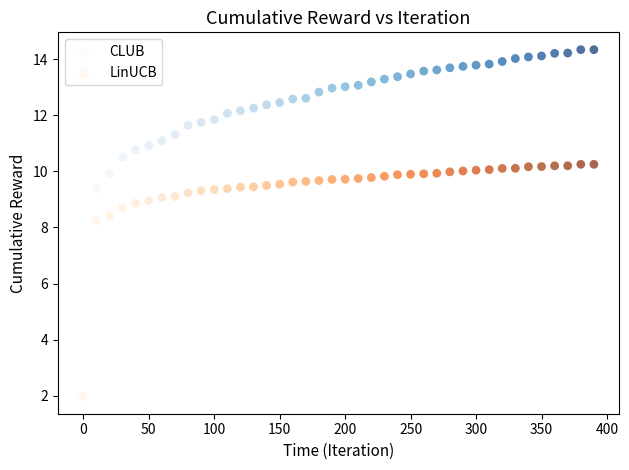

Which series has the widest spread of Y values?

CLUB